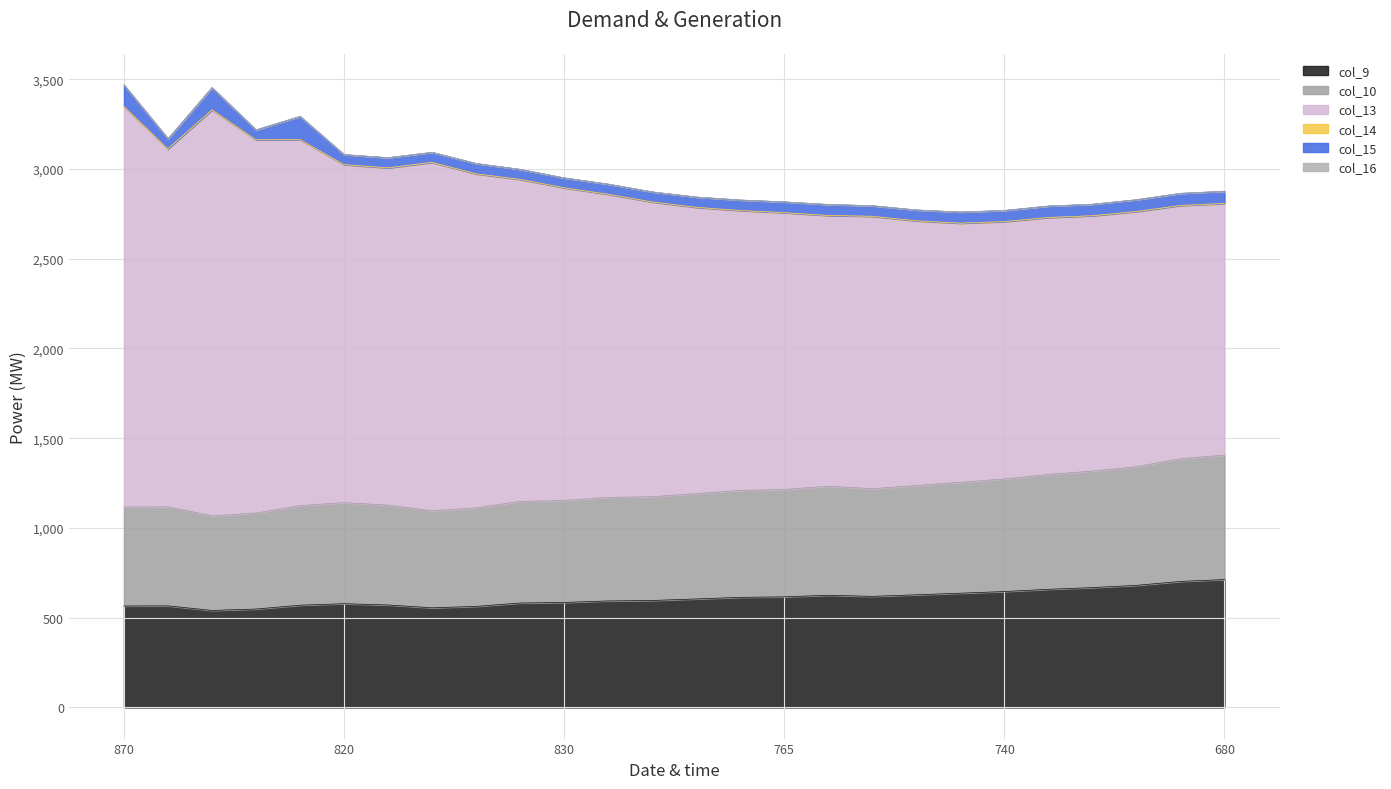

Reading left to right, what are all the values shown in this chart?

col_9: 870=565.2	815=565.9	860=540.4	830=548.3	845=569.6	820=577.9	810=570.9	820=555.0	795=563.1	820=581.7	830=585.0	810=593.4	820=596.0	800=604.5	785=613.3	765=616.2	750=625.1	780=618.8	760=627.6	745=636.6	740=645.8	725=658.2	720=667.8	705=680.1	685=702.2	680=712.4
col_10: 870=551.3	815=552.0	860=526.9	830=534.8	845=554.8	820=563.1	810=556.1	820=540.7	795=548.7	820=566.0	830=568.2	810=576.7	820=578.3	800=586.8	785=595.6	765=598.5	750=607.4	780=600.1	760=608.9	745=617.9	740=627.1	725=639.5	720=649.1	705=661.4	685=683.5	680=693.7
col_13: 870=2230.8	815=1993.4	860=2261.2	830=2078.7	845=2038.1	820=1882.5	810=1878.7	820=1940.4	795=1860.3	820=1793.6	830=1741.2	810=1688.2	820=1641.4	800=1594.2	785=1559.0	765=1541.1	750=1507.7	780=1516.7	760=1474.0	745=1443.0	740=1433.2	725=1431.3	720=1421.8	705=1420.7	685=1410.2	680=1401.0
col_14: 870=1.5	815=0.9	860=1.5	830=0.8	845=1.6	820=0.9	810=0.9	820=0.9	795=0.9	820=0.9	830=0.8	810=0.9	820=0.9	800=0.9	785=0.9	765=0.9	750=1.0	780=0.9	760=0.9	745=1.0	740=1.0	725=1.0	720=1.0	705=1.1	685=1.2	680=1.2
col_15: 870=118.8	815=55.6	860=122.4	830=54.7	845=128.3	820=55.3	810=56.0	820=55.3	795=57.0	820=55.3	830=54.7	810=56.0	820=55.3	800=56.7	785=57.8	765=59.4	750=60.7	780=58.3	760=59.8	745=61.0	740=61.6	725=62.9	720=63.5	705=65.0	685=66.7	680=67.3
col_16: 870=0.6	815=0.6	860=0.6	830=0.6	845=0.6	820=0.6	810=0.6	820=0.6	795=0.6	820=0.6	830=0.5	810=0.6	820=0.6	800=0.5	785=0.6	765=0.6	750=0.6	780=0.5	760=0.6	745=0.6	740=0.6	725=0.6	720=0.6	705=0.7	685=0.7	680=0.7